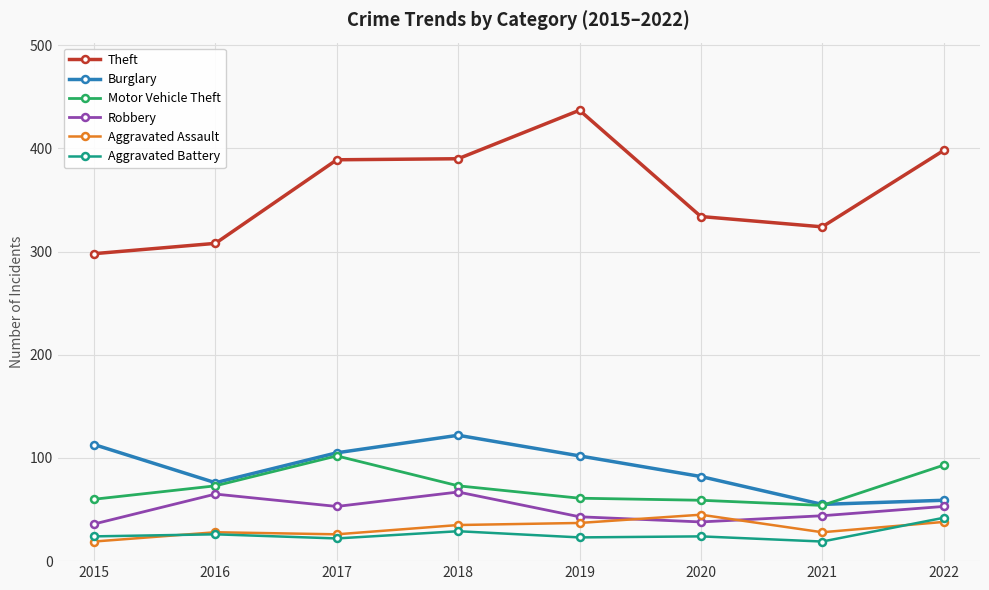

What is the sum of all Robbery values?

399